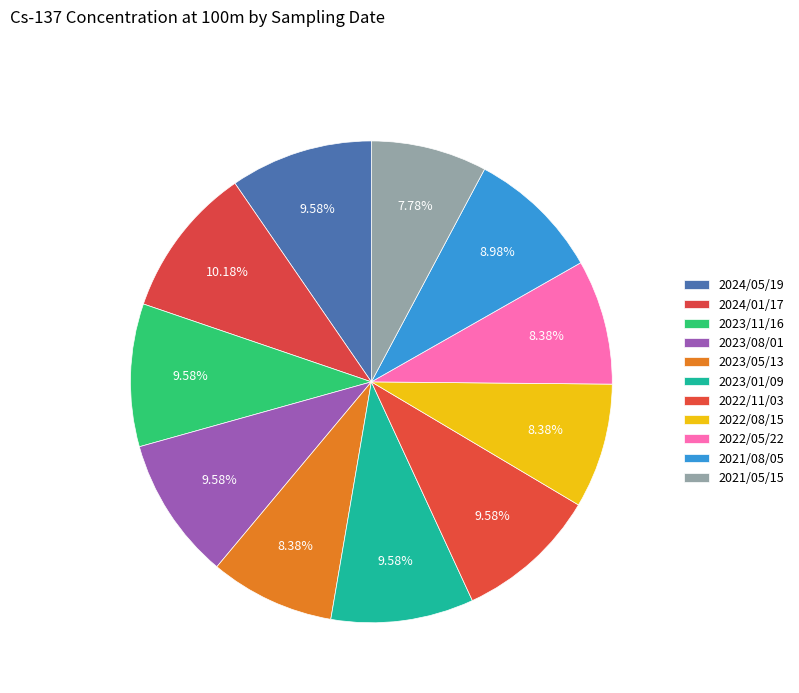

Rank the categories by value from highest to lowest.

2024/01/17, 2024/05/19, 2023/11/16, 2023/08/01, 2023/01/09, 2022/11/03, 2021/08/05, 2023/05/13, 2022/08/15, 2022/05/22, 2021/05/15